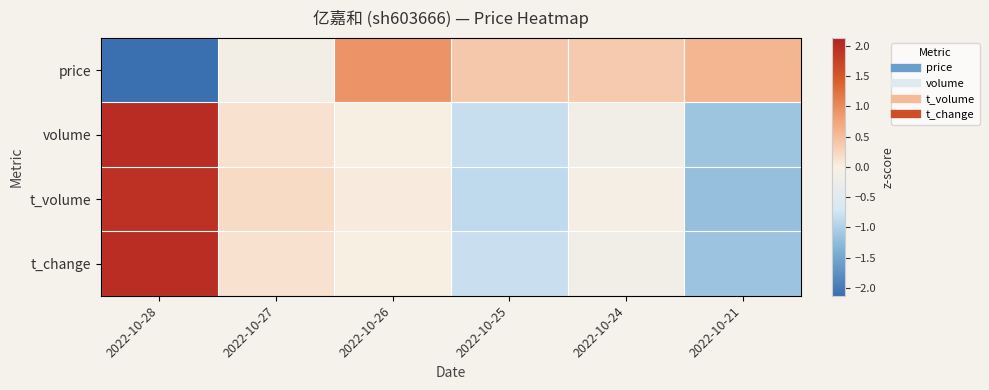

Reading left to right, list all the values displayed in this chart.

price: 2022-10-28=-2.1	2022-10-27=-0.1	2022-10-26=0.9	2022-10-25=0.4	2022-10-24=0.4	2022-10-21=0.6
volume: 2022-10-28=2.0	2022-10-27=0.1	2022-10-26=-0.0	2022-10-25=-0.8	2022-10-24=-0.2	2022-10-21=-1.1
t_volume: 2022-10-28=1.9	2022-10-27=0.2	2022-10-26=0.0	2022-10-25=-0.9	2022-10-24=-0.1	2022-10-21=-1.2
t_change: 2022-10-28=2.0	2022-10-27=0.1	2022-10-26=-0.0	2022-10-25=-0.8	2022-10-24=-0.2	2022-10-21=-1.2